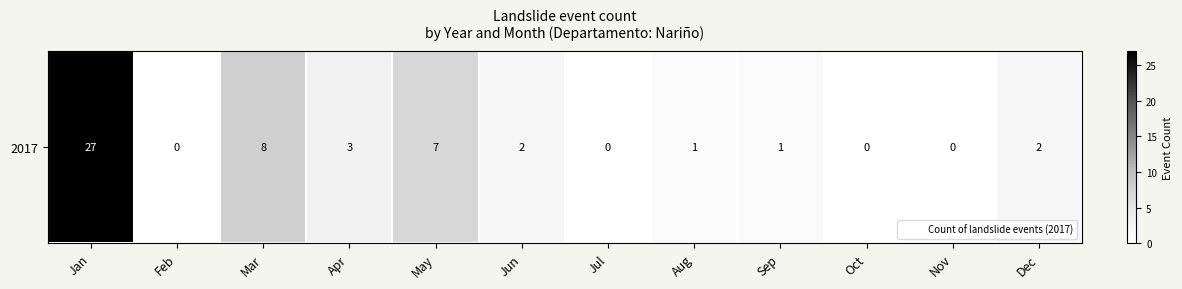

Which label corresponds to the smallest value in the chart?

Feb